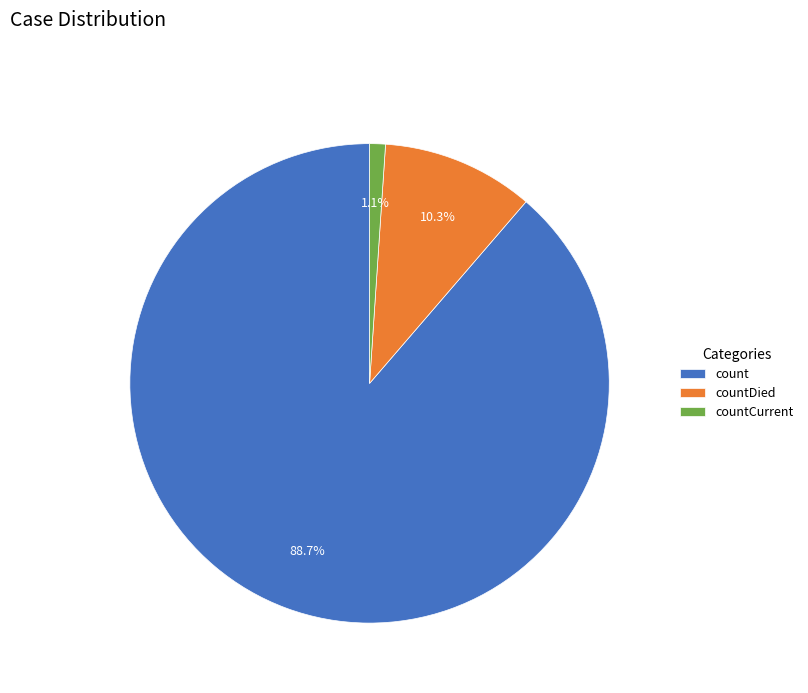

What percentage is the countCurrent slice, to the nearest percent?

1%